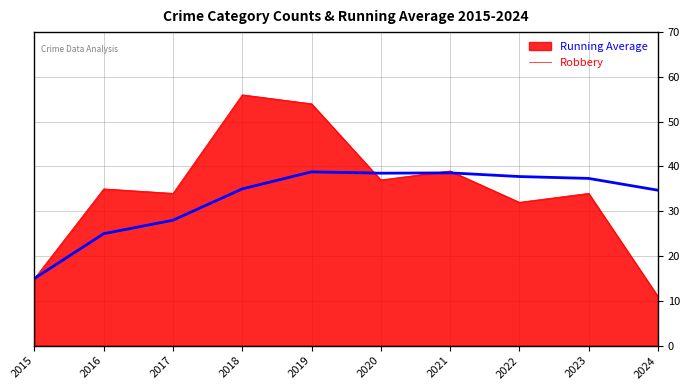

Rank the series by their maximum value, from lowest to highest.

Running Average, Robbery